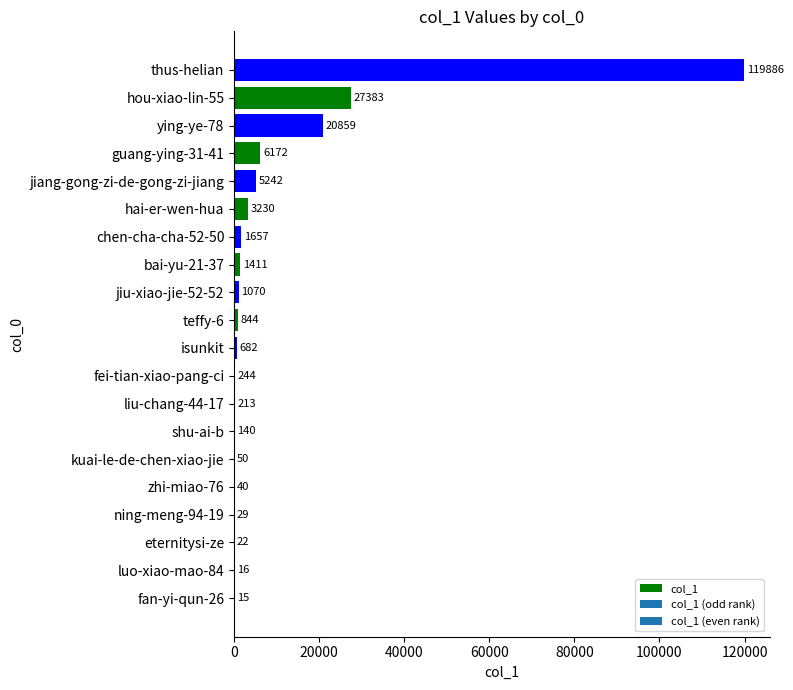

Where is the data nearest to the value 59950?

hou-xiao-lin-55